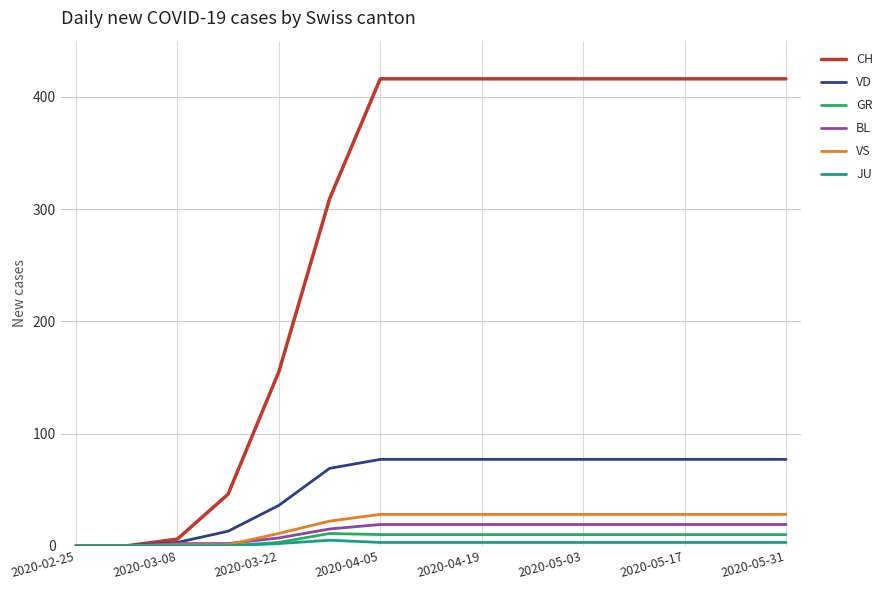

What is the maximum value for CH?

416